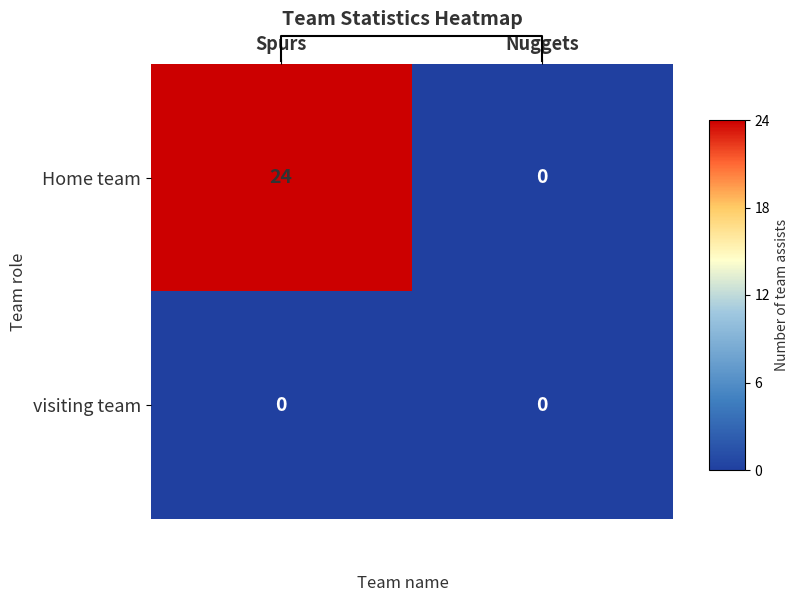

Reading left to right, transcribe all the data shown in this chart.

Home team: Spurs=24	Nuggets=0
visiting team: Spurs=0	Nuggets=0